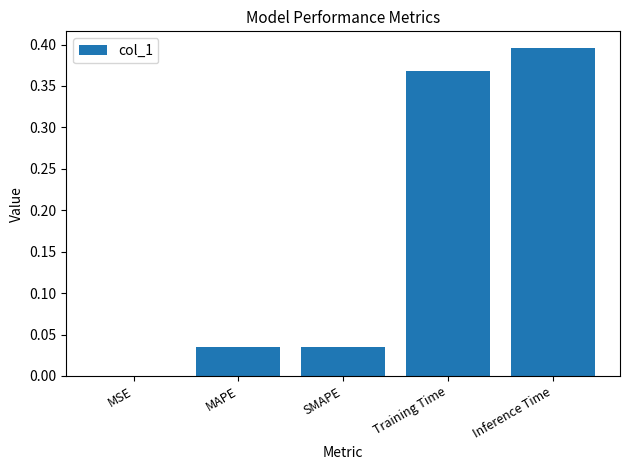

Is it true that the value at Inference Time is 0.7?

False